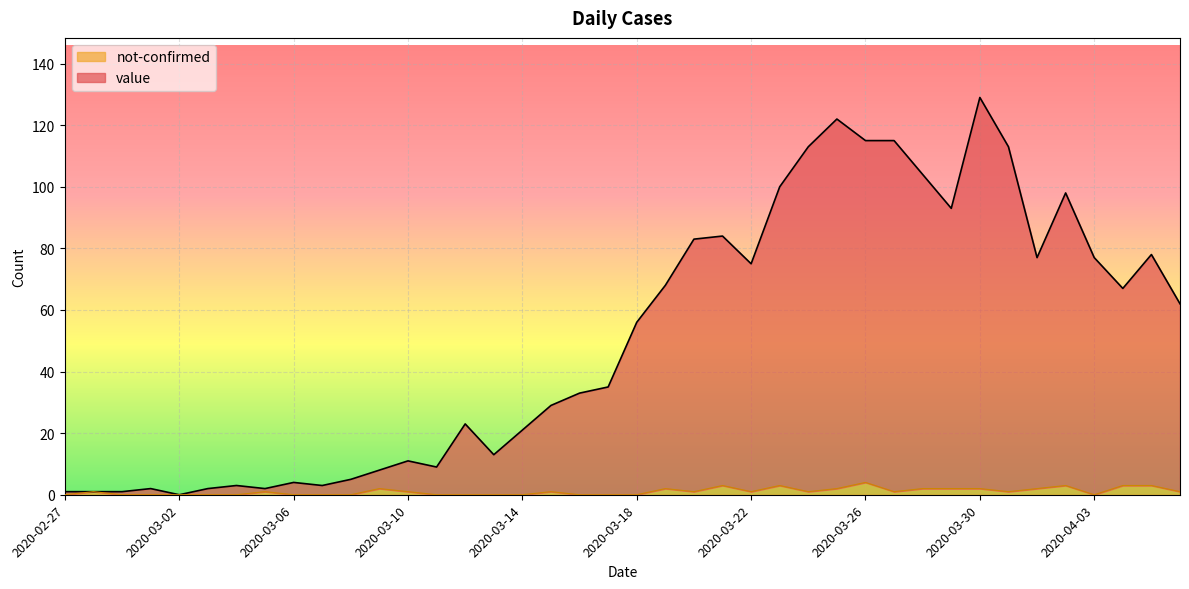

Count the number of data series in this chart.

2